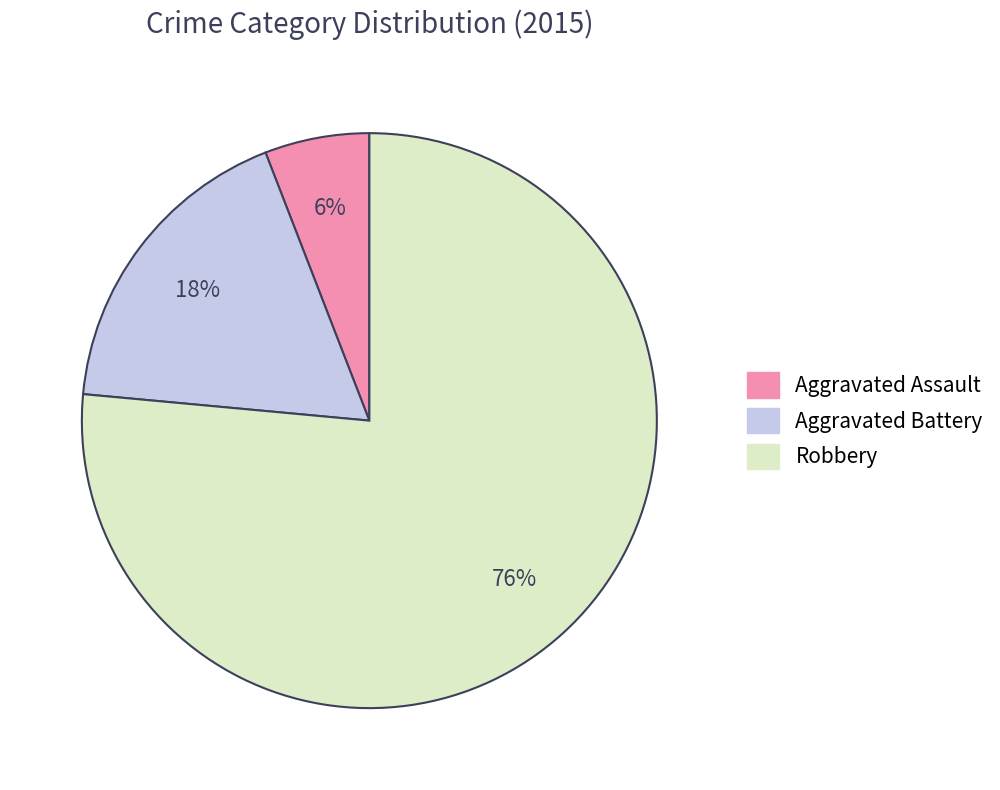

To the nearest percent, what percentage of the pie is Aggravated Assault?

6%